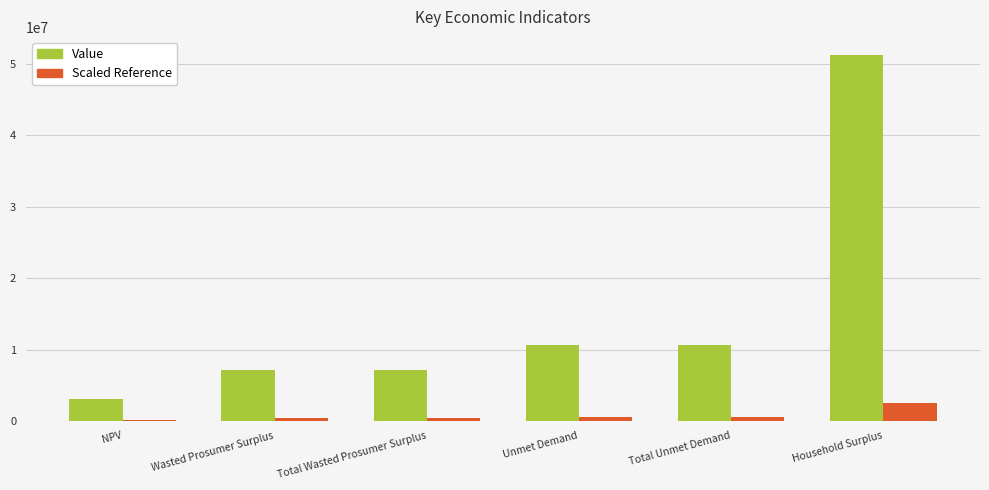

The Value series shows 79545641.8 at Household Surplus. True or false?

False